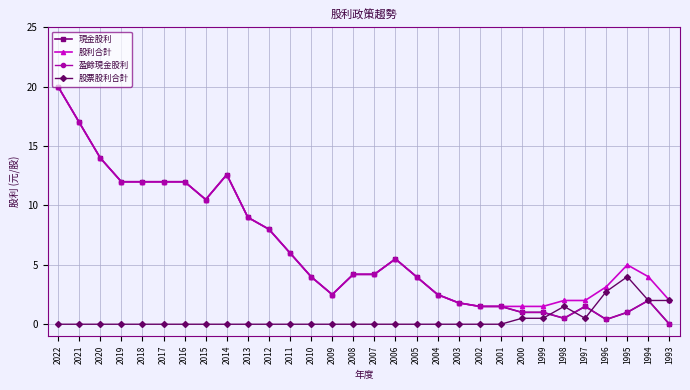

Where is 股利合計 nearest to the value 10?

2015